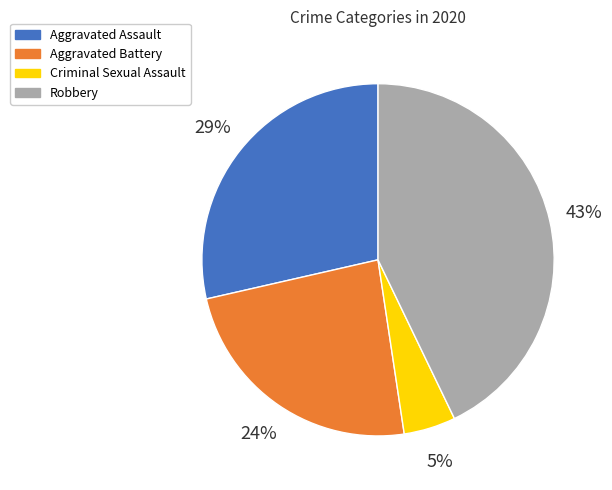

How many slices are in this pie chart?

4